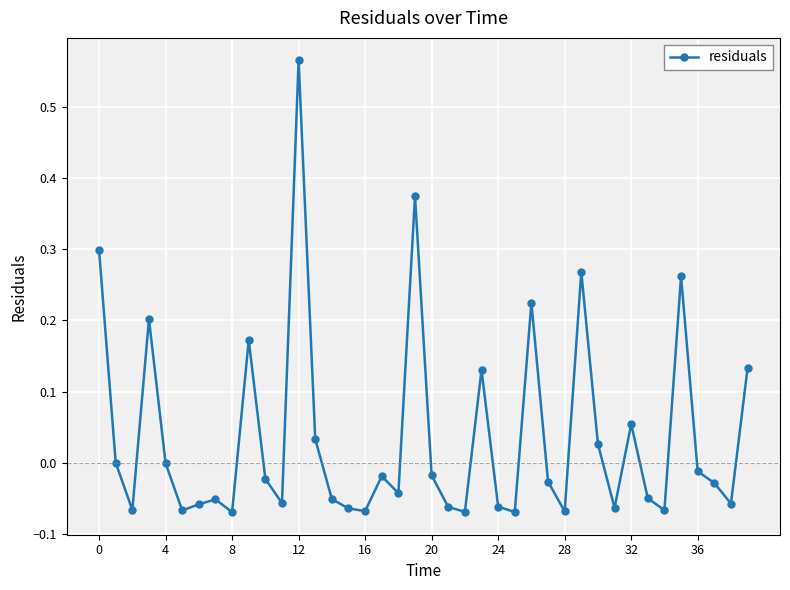

True or false: there are more than 2 points higher than both neighbors.

True